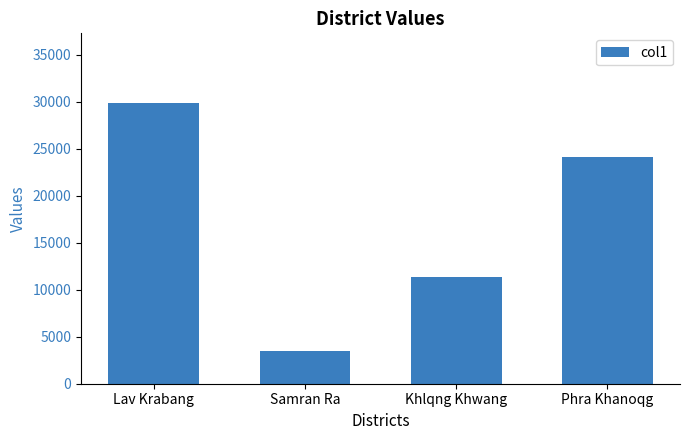

List the labels in order of value, smallest first.

Samran Ra, Khlqng Khwang, Phra Khanoqg, Lav Krabang